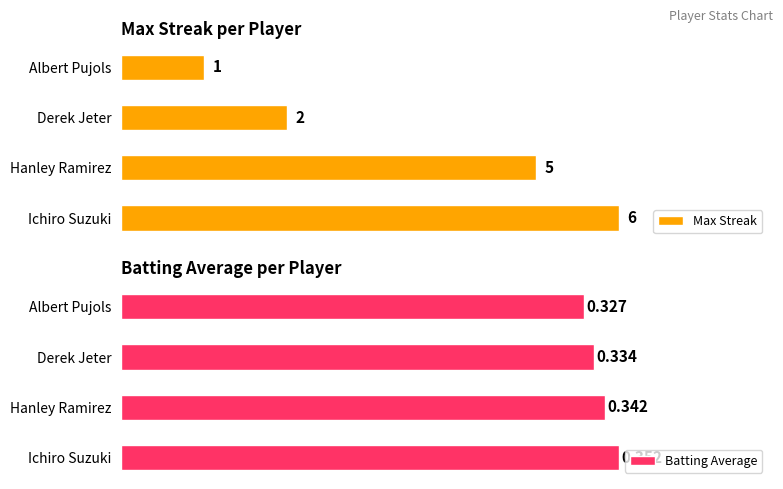

Rank the series by their maximum value, from lowest to highest.

Batting Average, Max Streak